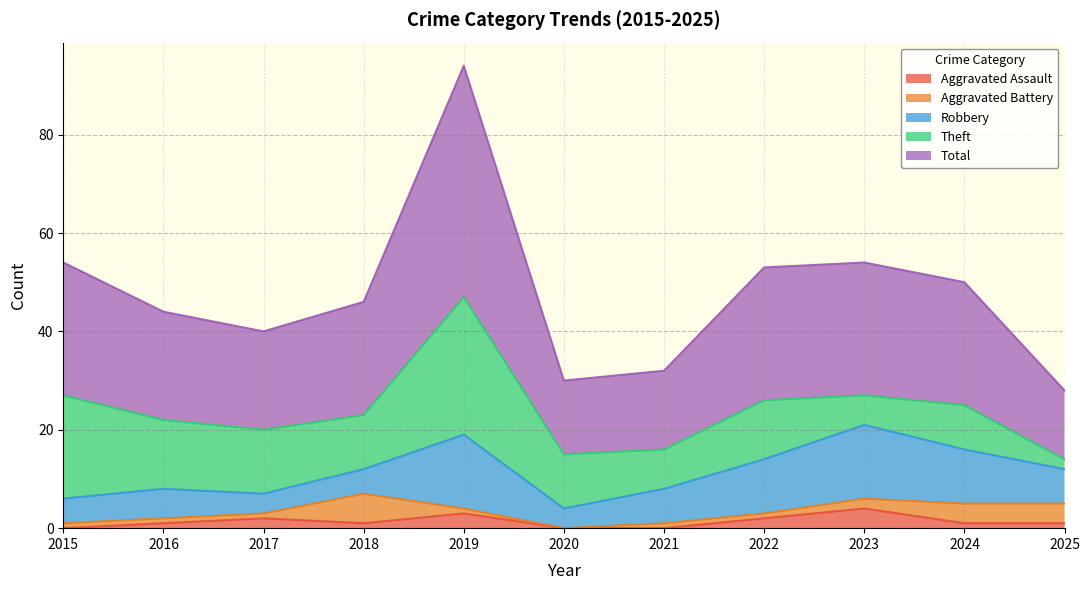

True or false: Total has more than 0 points higher than both neighbors.

True